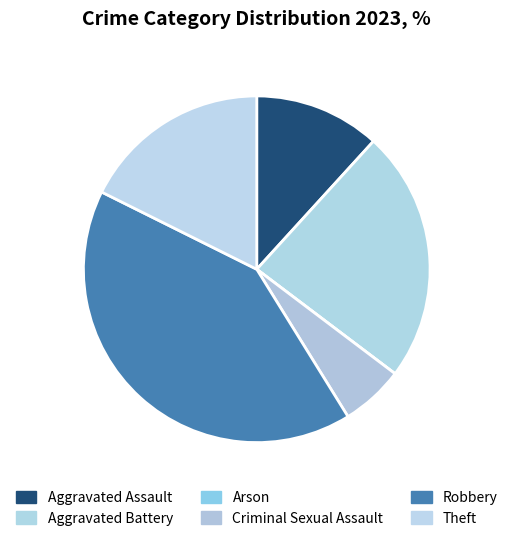

What percentage is NOT represented by Criminal Sexual Assault?

94.1%